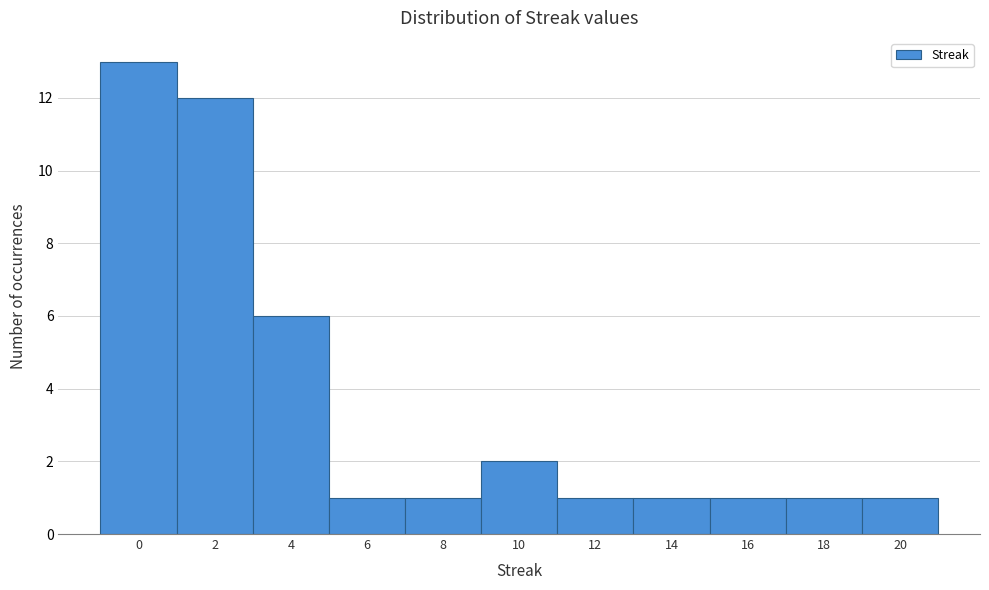

Reading left to right, list all the values displayed in this chart.

0=13	2=12	4=6	6=1	8=1	10=2	12=1	14=1	16=1	18=1	20=1